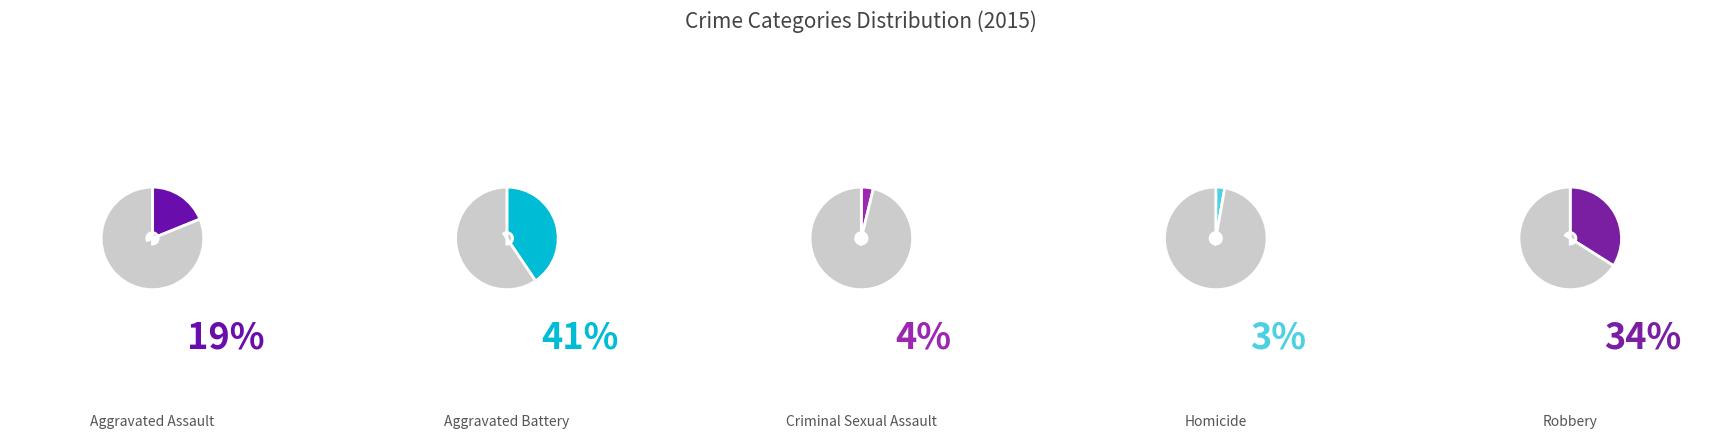

To the nearest percent, what percentage of the pie is Homicide?

3%